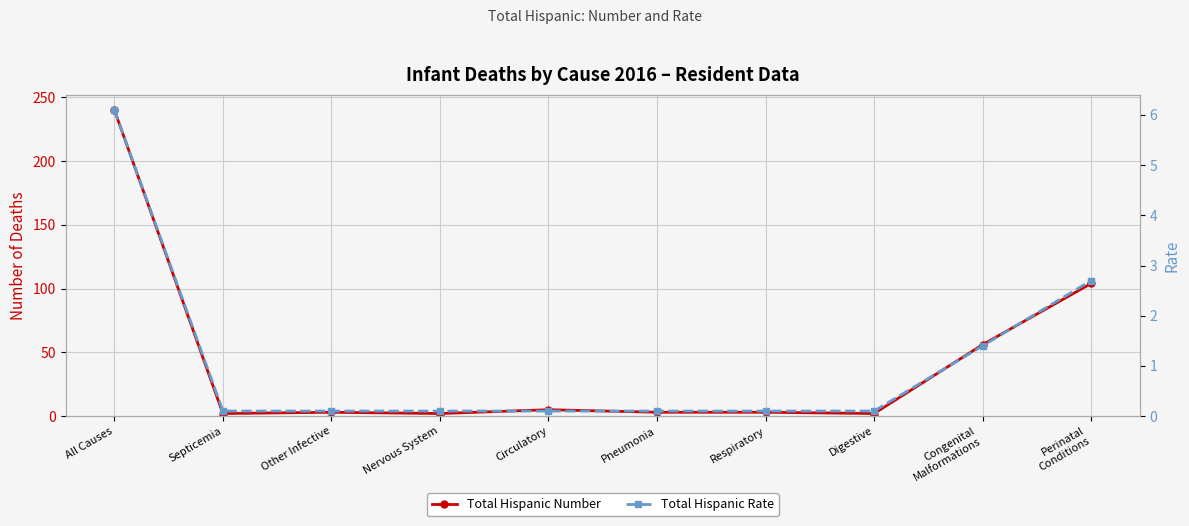

True or false: Total Hispanic Rate and Total Hispanic Number intersect in this chart.

False